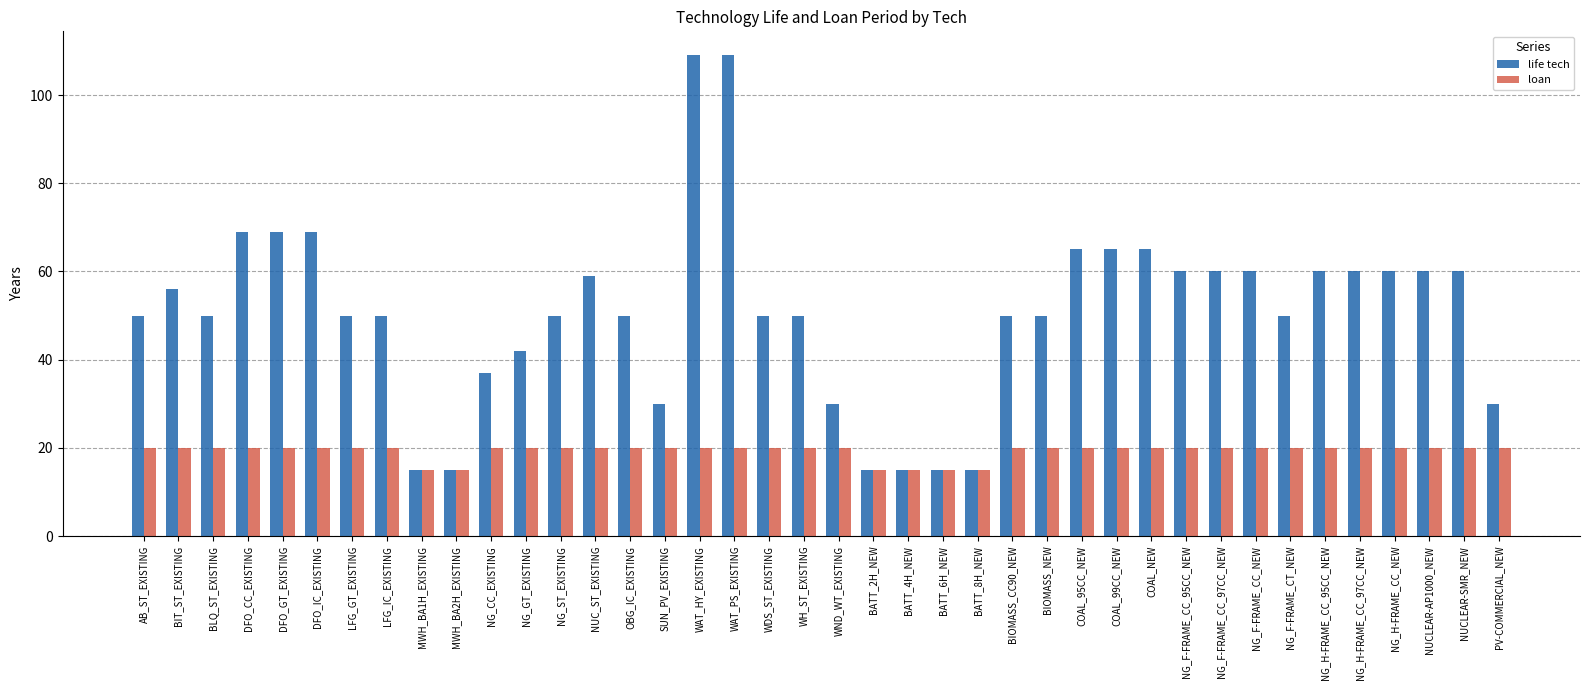

List the series in order of their peak value, highest first.

life tech, loan